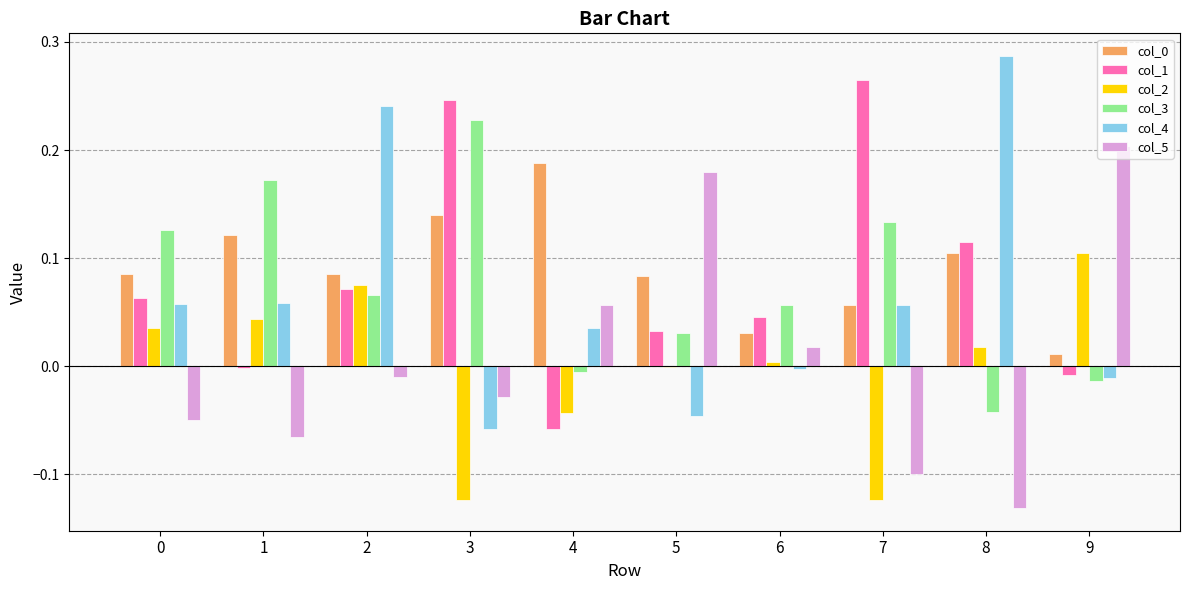

The col_3 series shows 0.2 at 3. True or false?

True